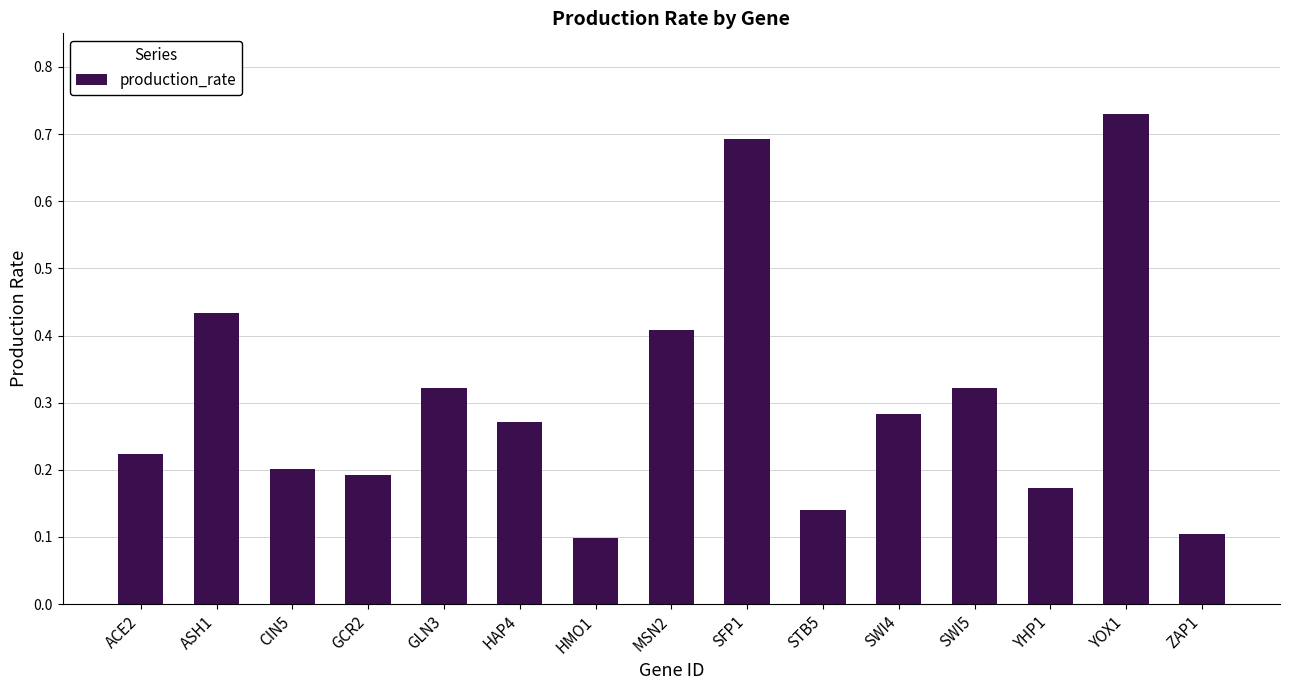

What is the sum of the values at SWI5 and GCR2?

0.5